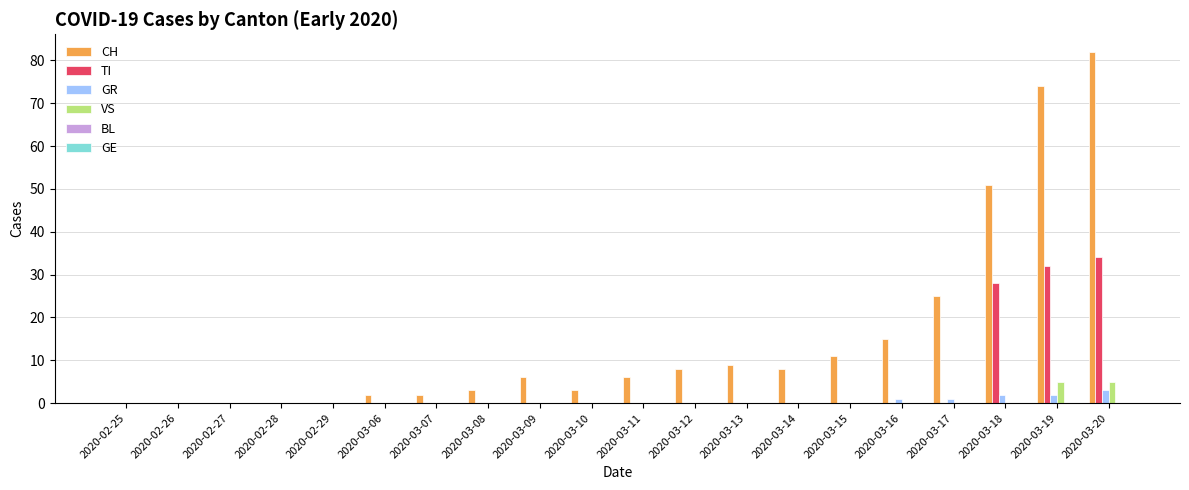

Which series has the largest total across all categories?

CH